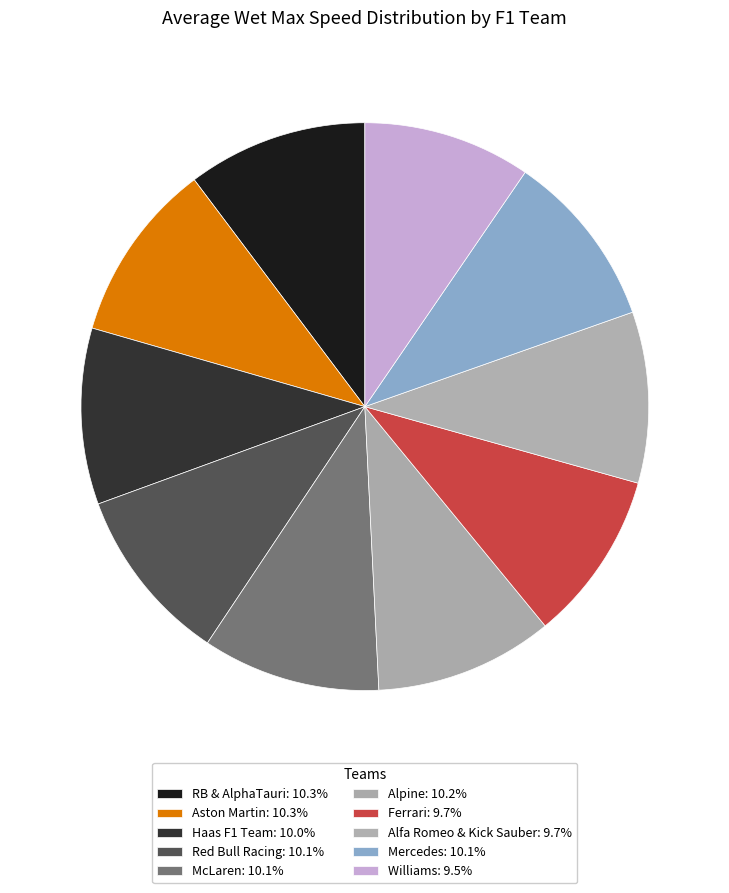

How many segments does this pie chart have?

10